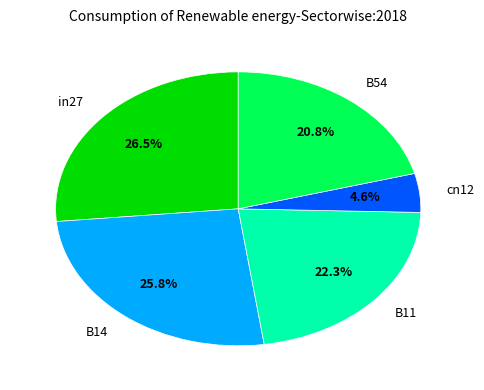

Combined, what portion of the pie is B11 and in27?

48.8%